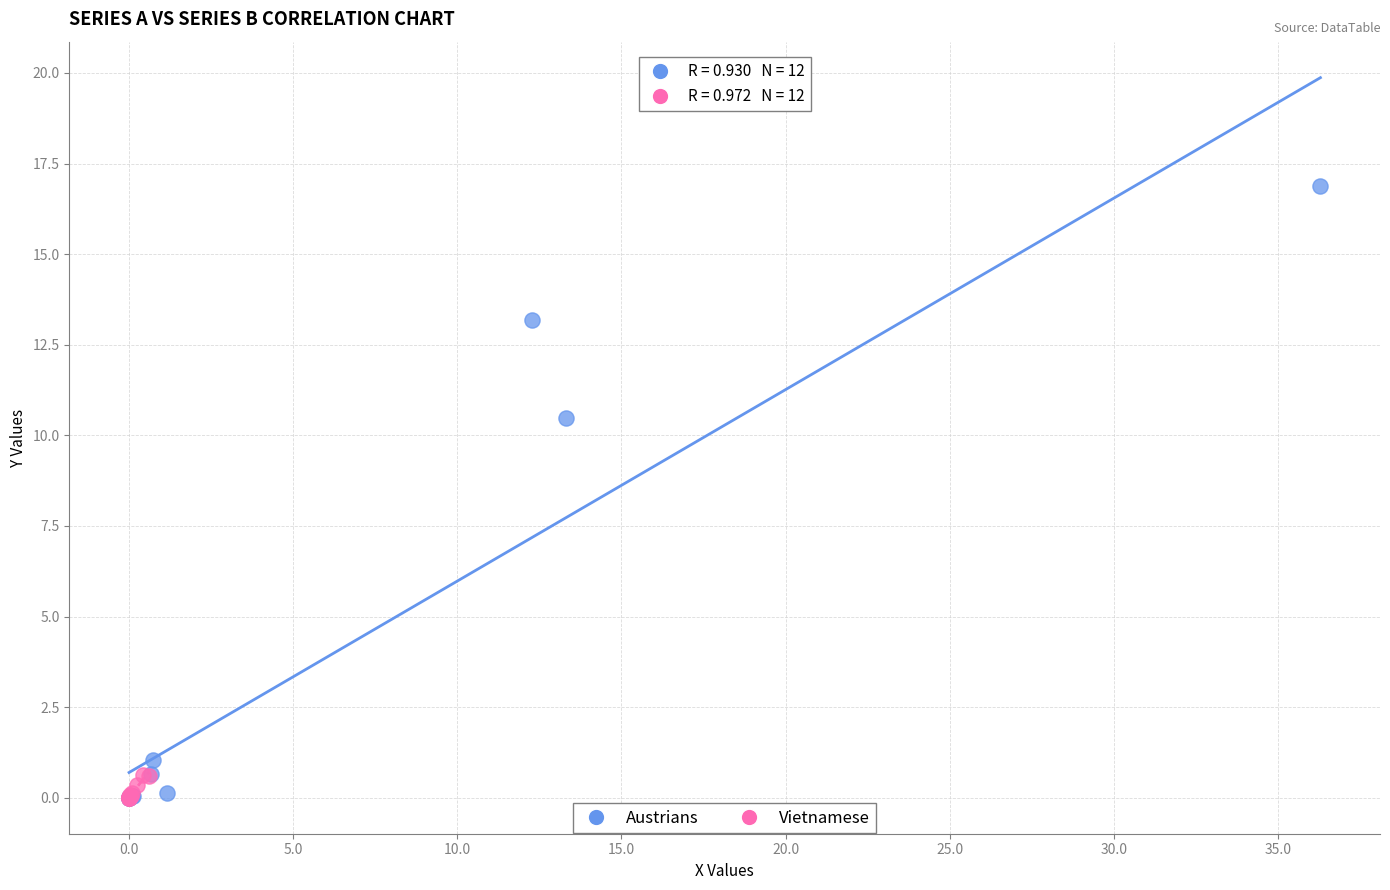

Which series reaches the maximum Y coordinate?

Austrians